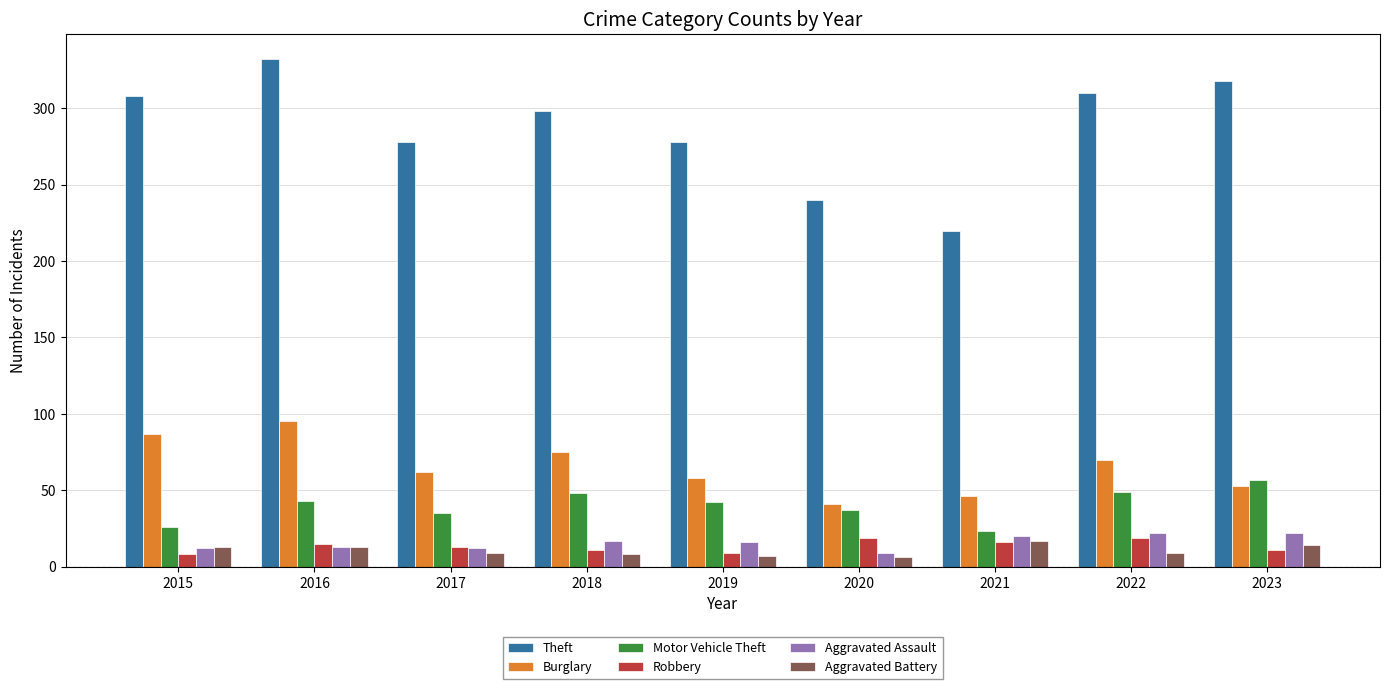

Which series has the largest total across all categories?

Theft